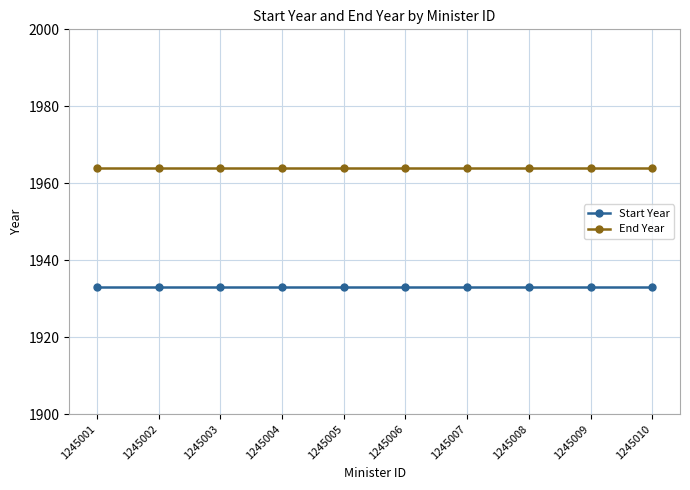

The End Year series shows 1160 at 1245009. True or false?

False